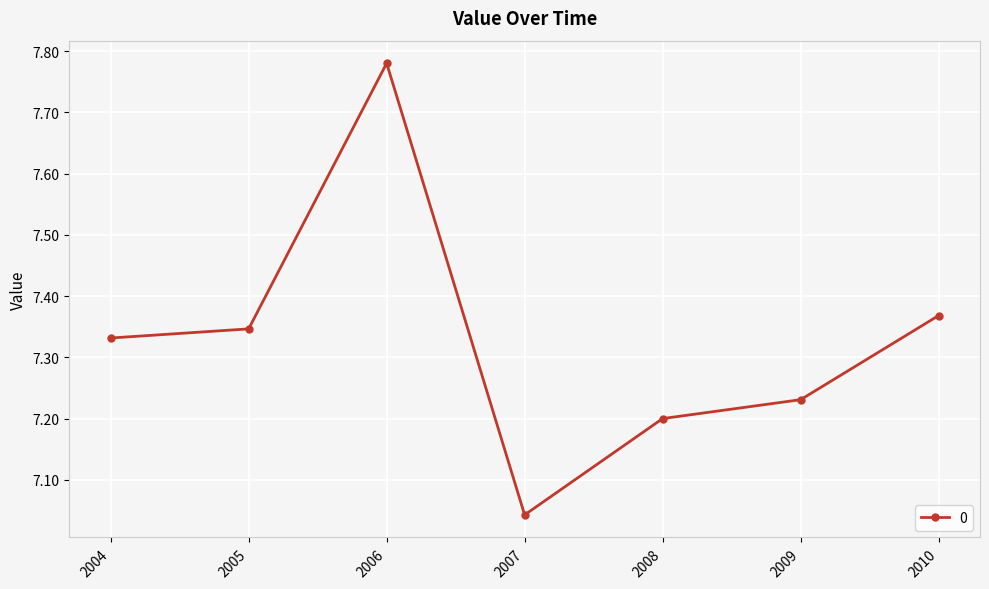

What is the difference between the maximum and minimum values?

0.7